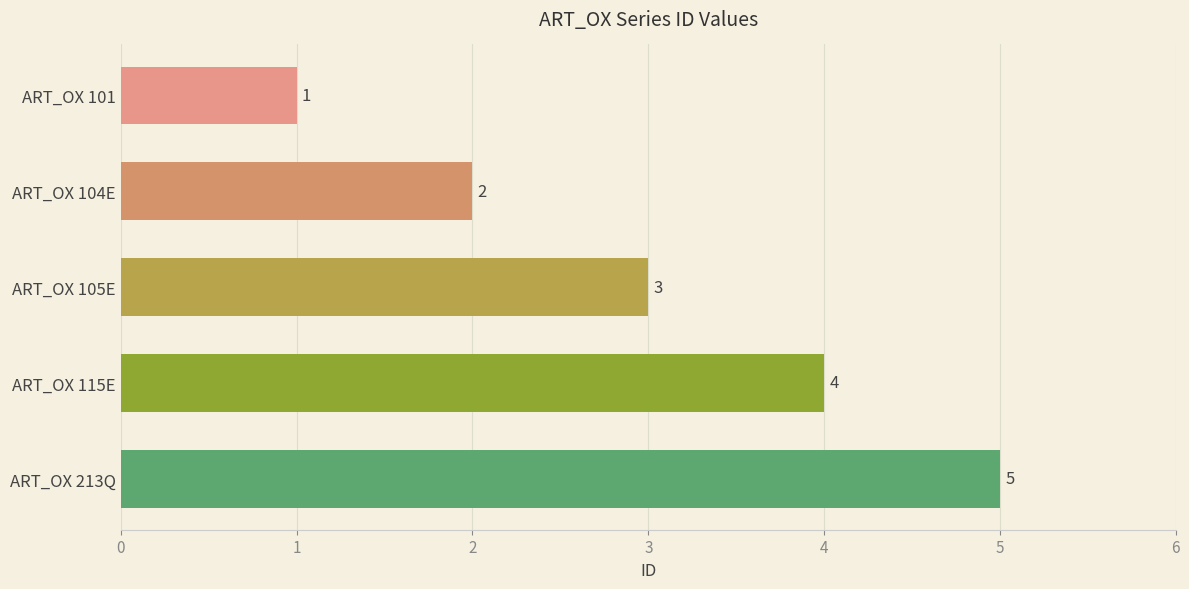

What is the maximum value shown in the chart?

5